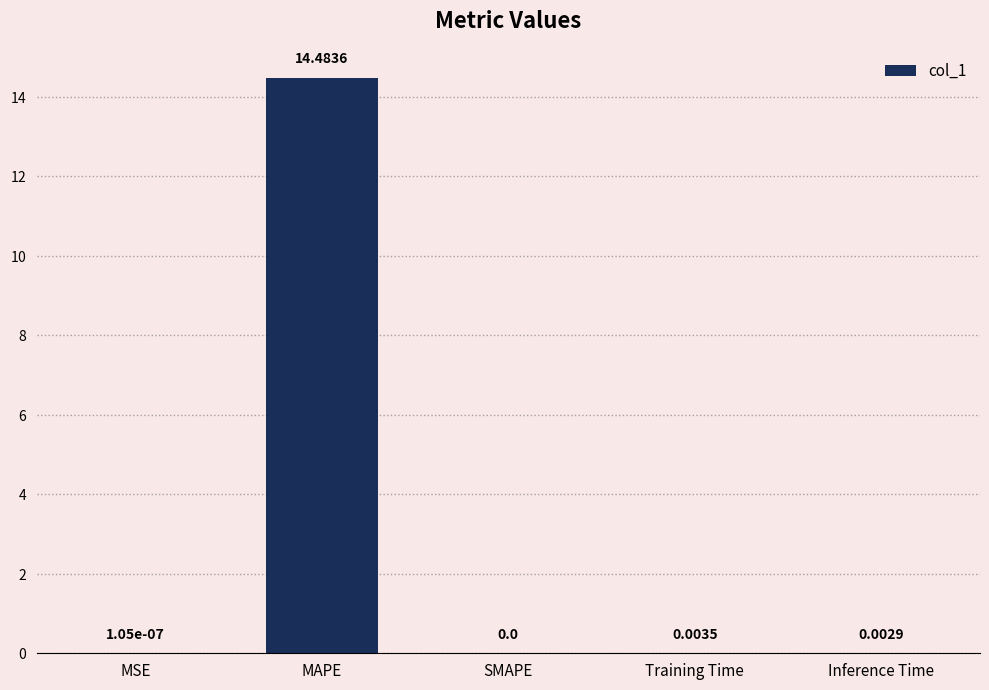

Are the bars horizontal?

No